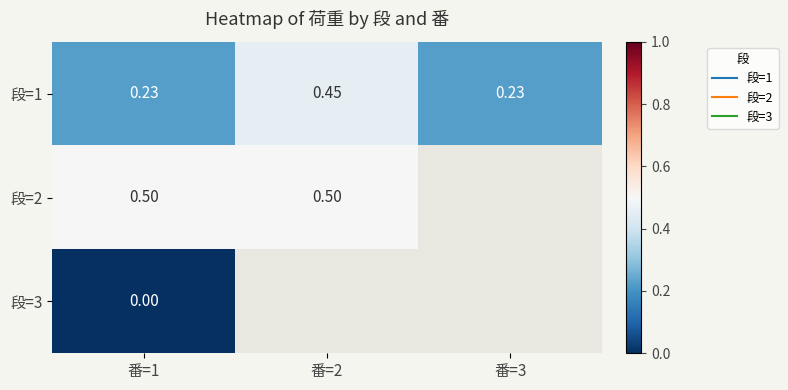

How many distinct data groups are displayed?

3